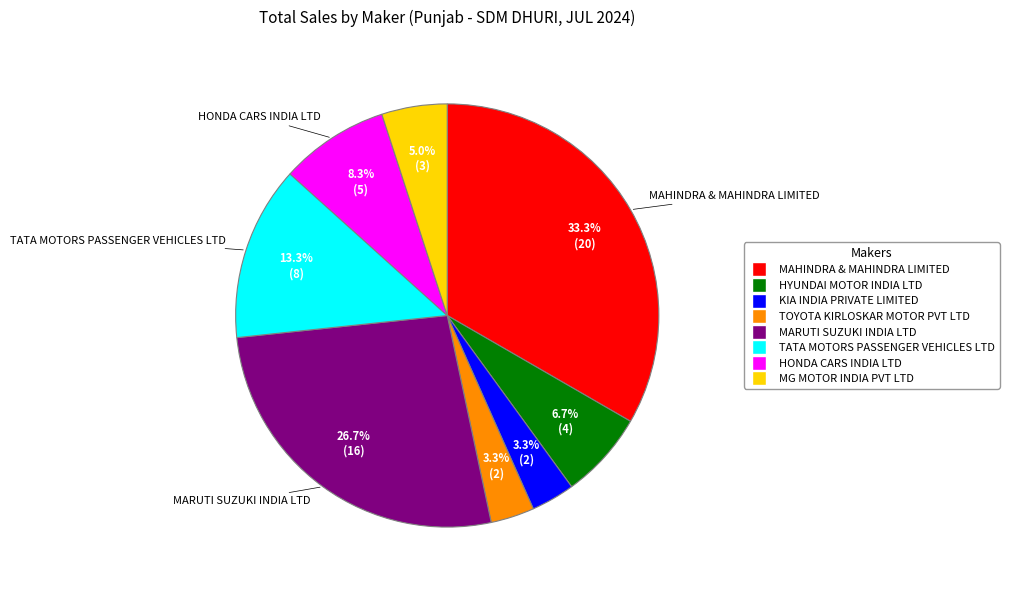

True or false: MARUTI SUZUKI INDIA LTD accounts for 27% of the total.

True